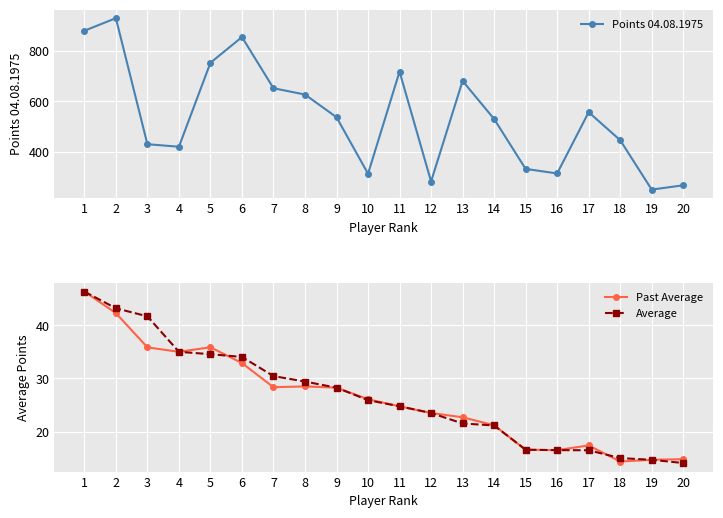

How many data points in Average are above 25?

10